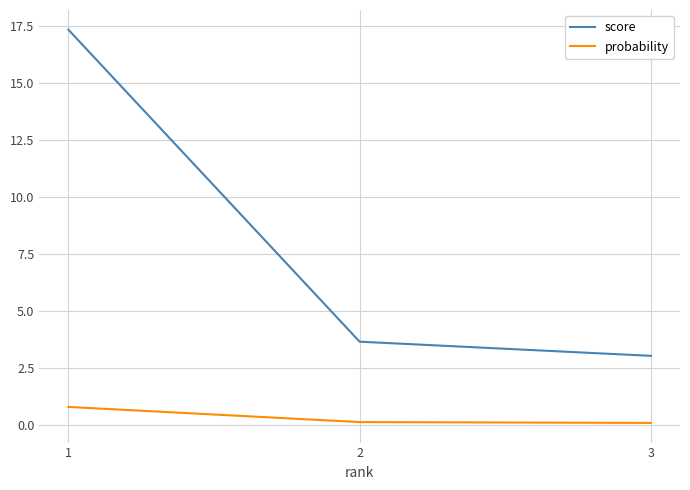

Between 2 and 3, which series saw the biggest shift?

score